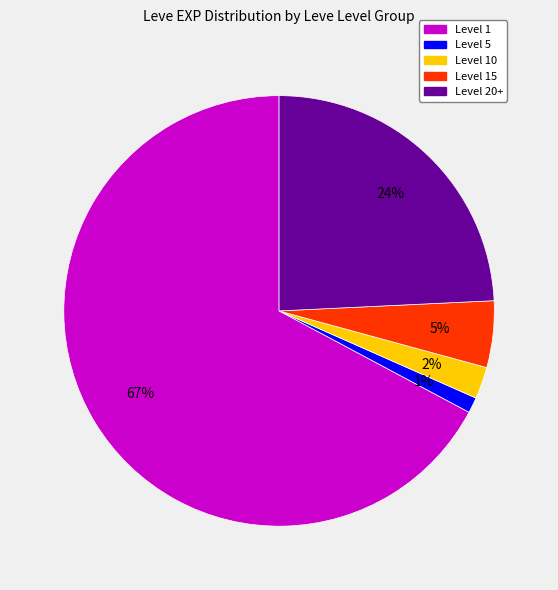

To the nearest percent, what is the average slice percentage?

20%